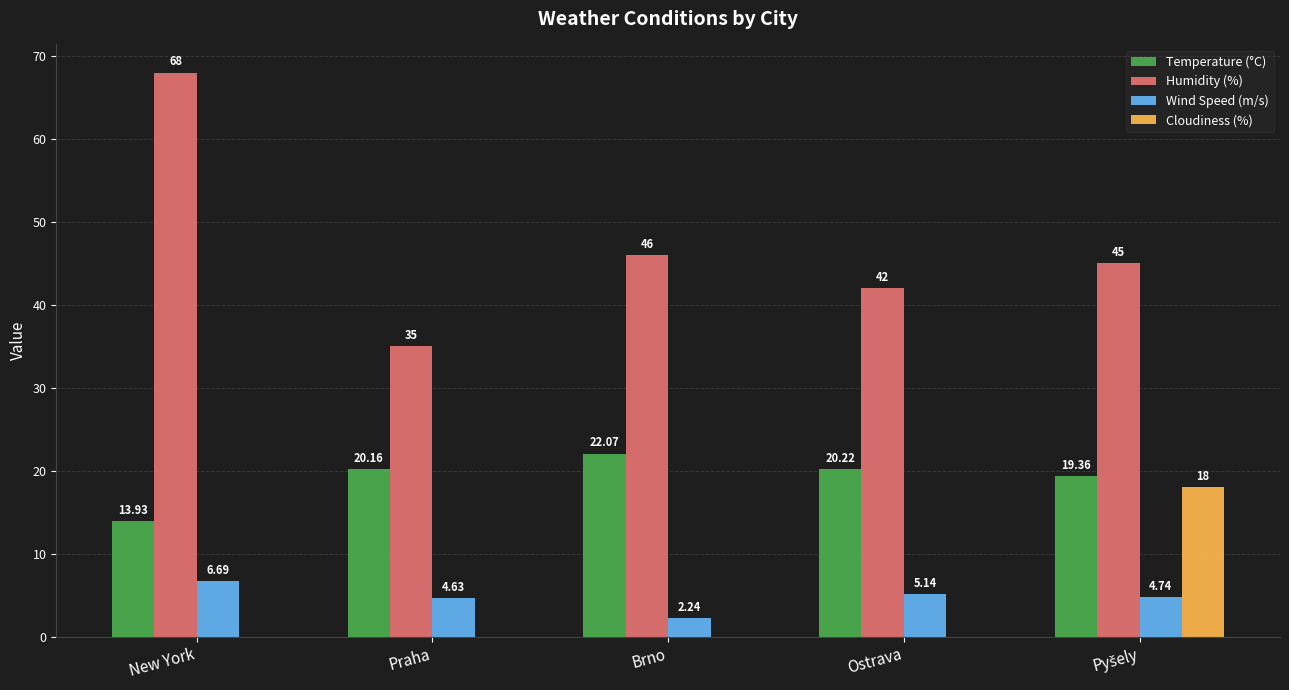

At which label is Wind Speed (m/s) closest to 4?

Praha